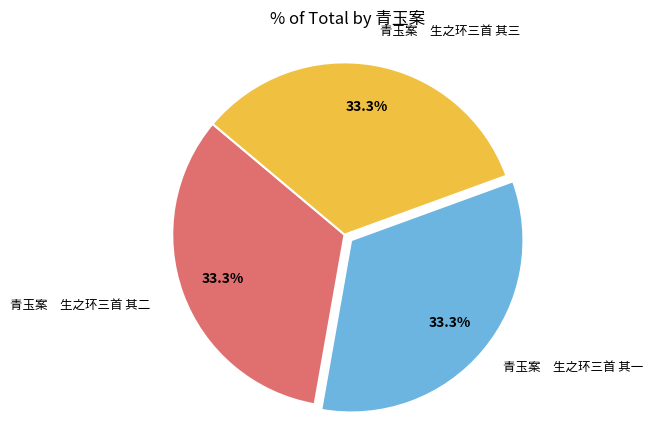

What is the ratio of the value at 青玉案 生之环三首 其一 to the value at 青玉案 生之环三首 其二?

1.0